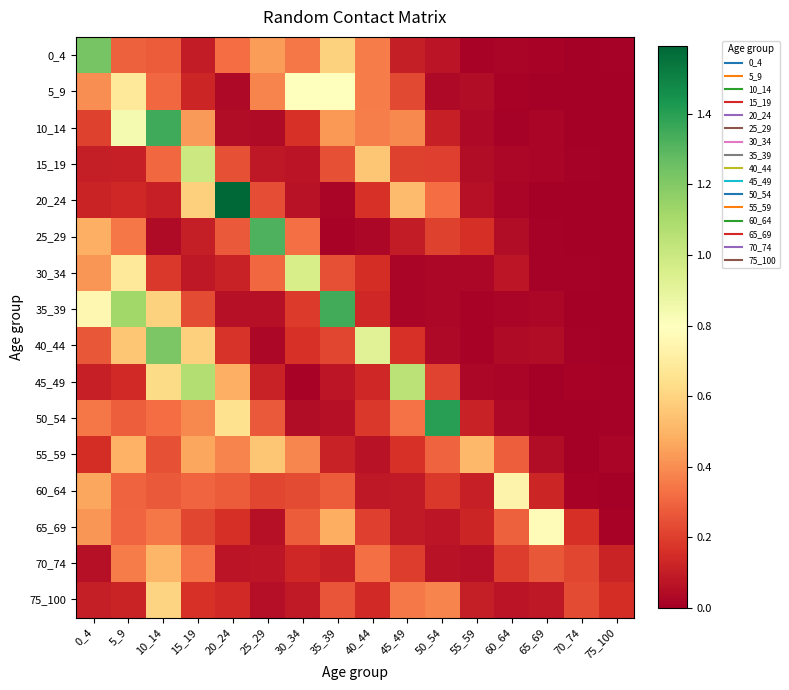

Which has a higher value, 55_59 or 75_100?

55_59